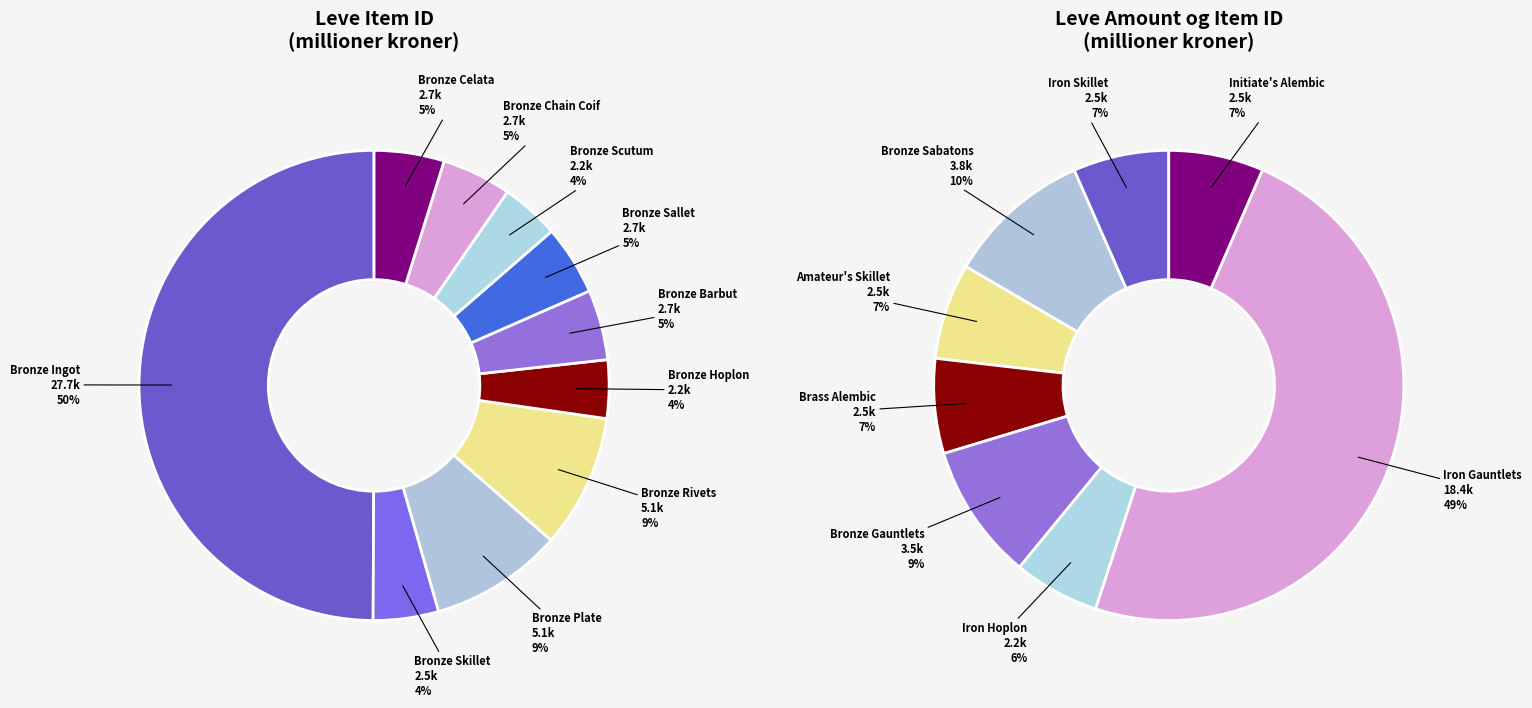

Is the sum of Bronze Rivets and Bronze Hoplon greater than half?

No